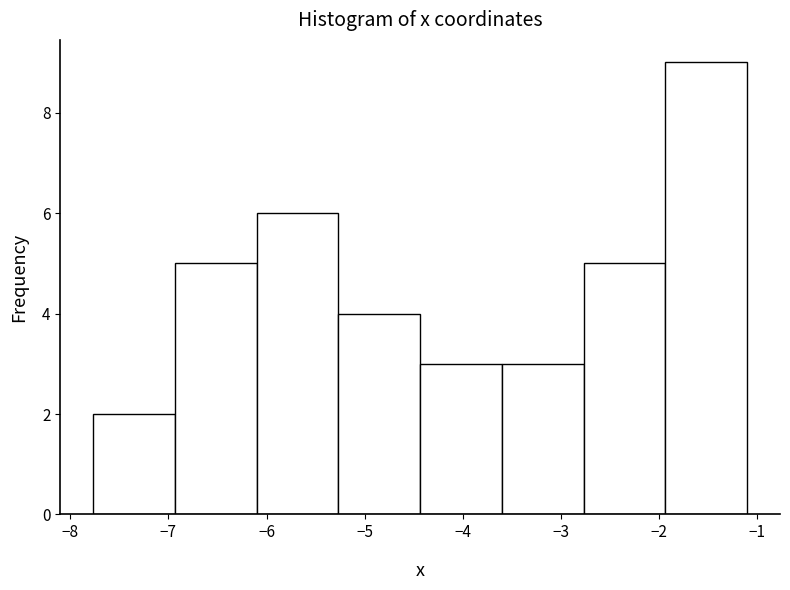

Reading left to right, list every bar in this chart as the range it spans on the x-axis followed by its height. Neither the bar edges nor the heights are printed on the chart, so give them approximately, as read against the axes.

-7.8 to -6.9: 2
-6.9 to -6.1: 5
-6.1 to -5.3: 6
-5.3 to -4.4: 4
-4.4 to -3.6: 3
-3.6 to -2.8: 3
-2.8 to -1.9: 5
-1.9 to -1.1: 9